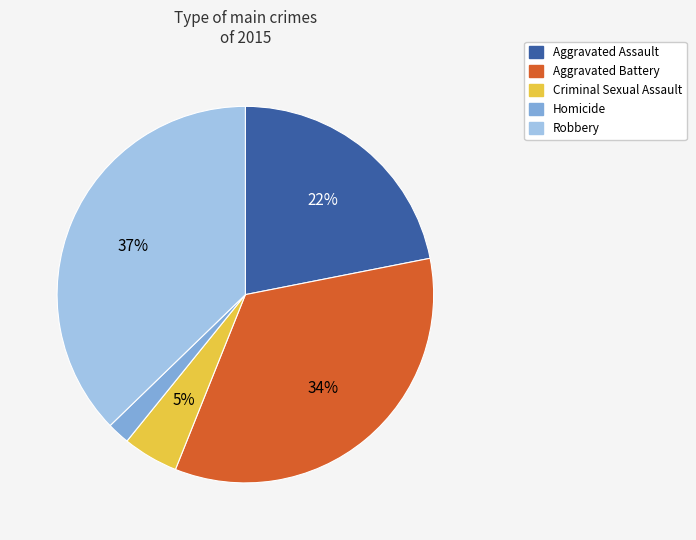

Which slice is the largest?

Robbery